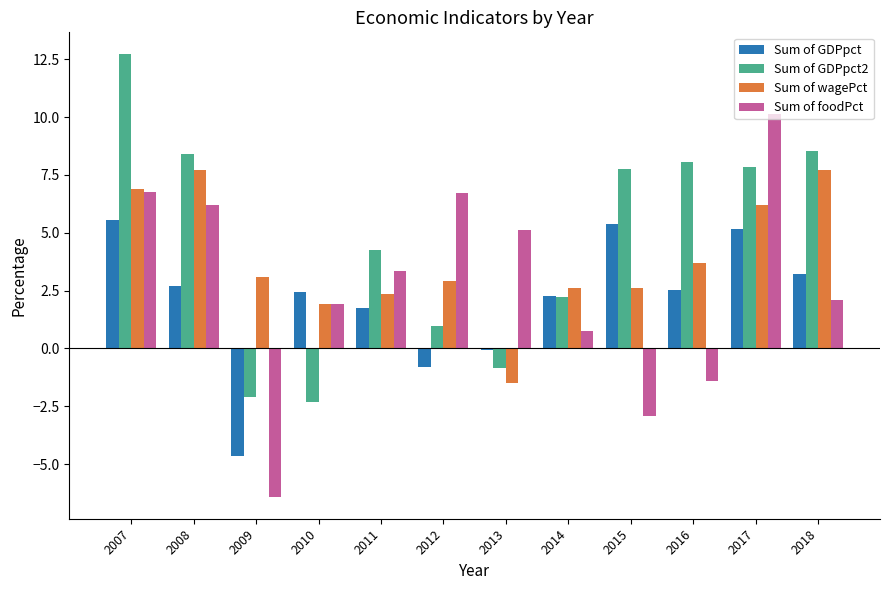

How many data points in Sum of GDPpct are above 2?

8